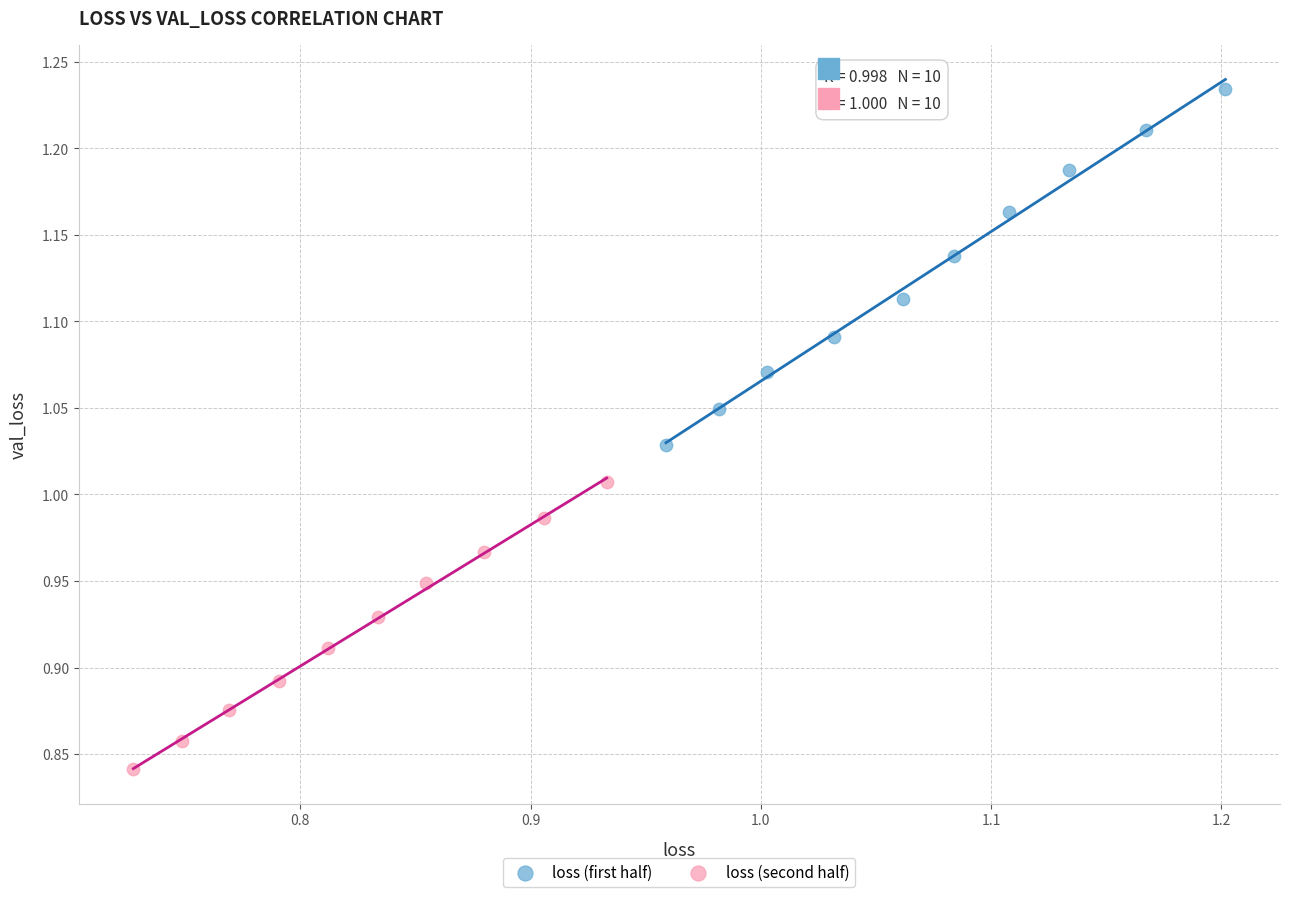

Which series has the widest spread of Y values?

loss (first half)